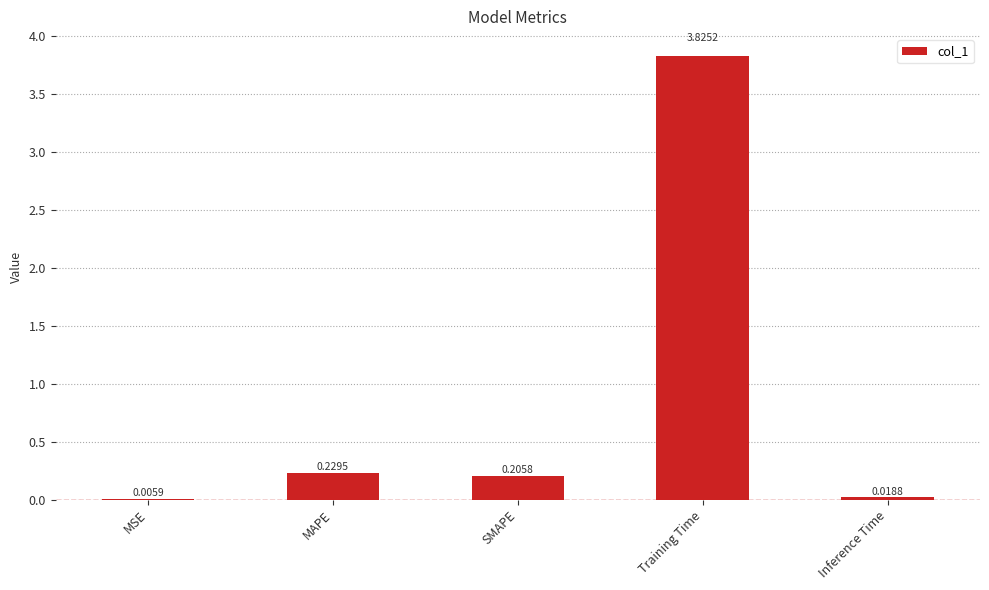

Where is the data nearest to the value 1?

MAPE